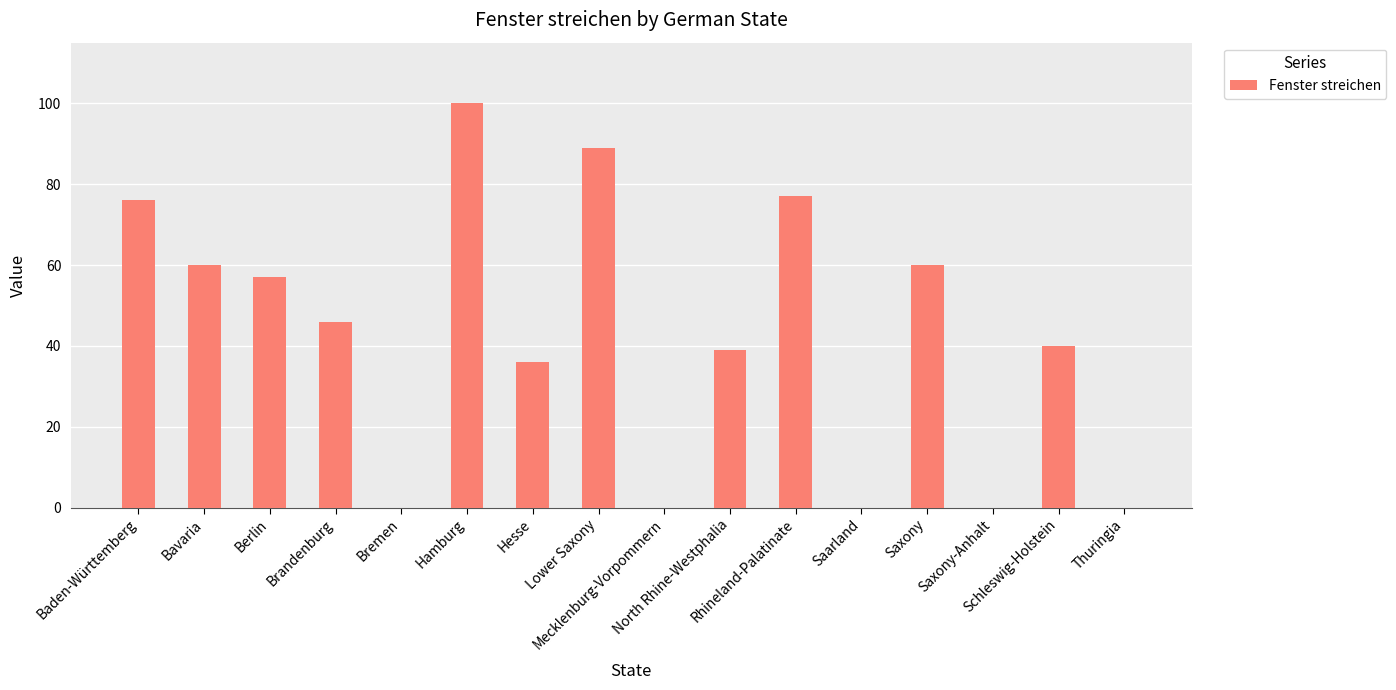

What is the sum of the values at Saxony-Anhalt and Hamburg?

100